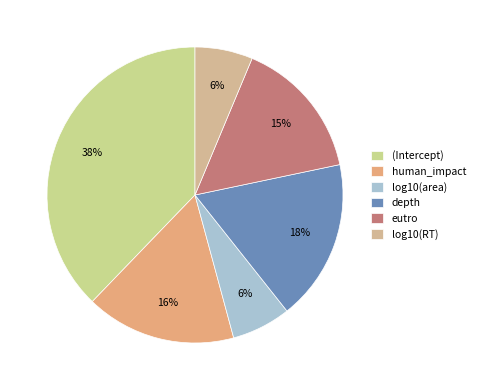

Do log10(area) and (Intercept) together represent more than half of the pie?

No